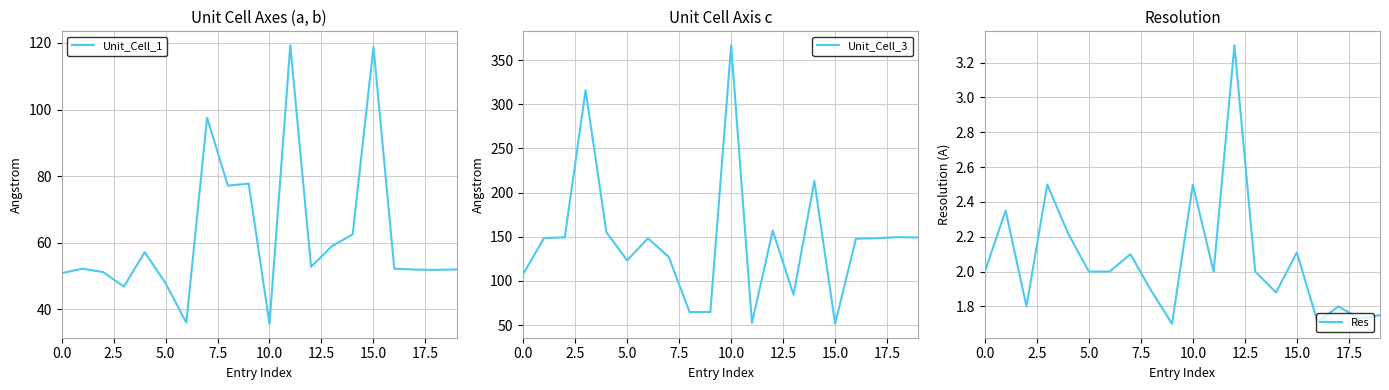

How many values in the Unit_Cell_1 series exceed 52?

12